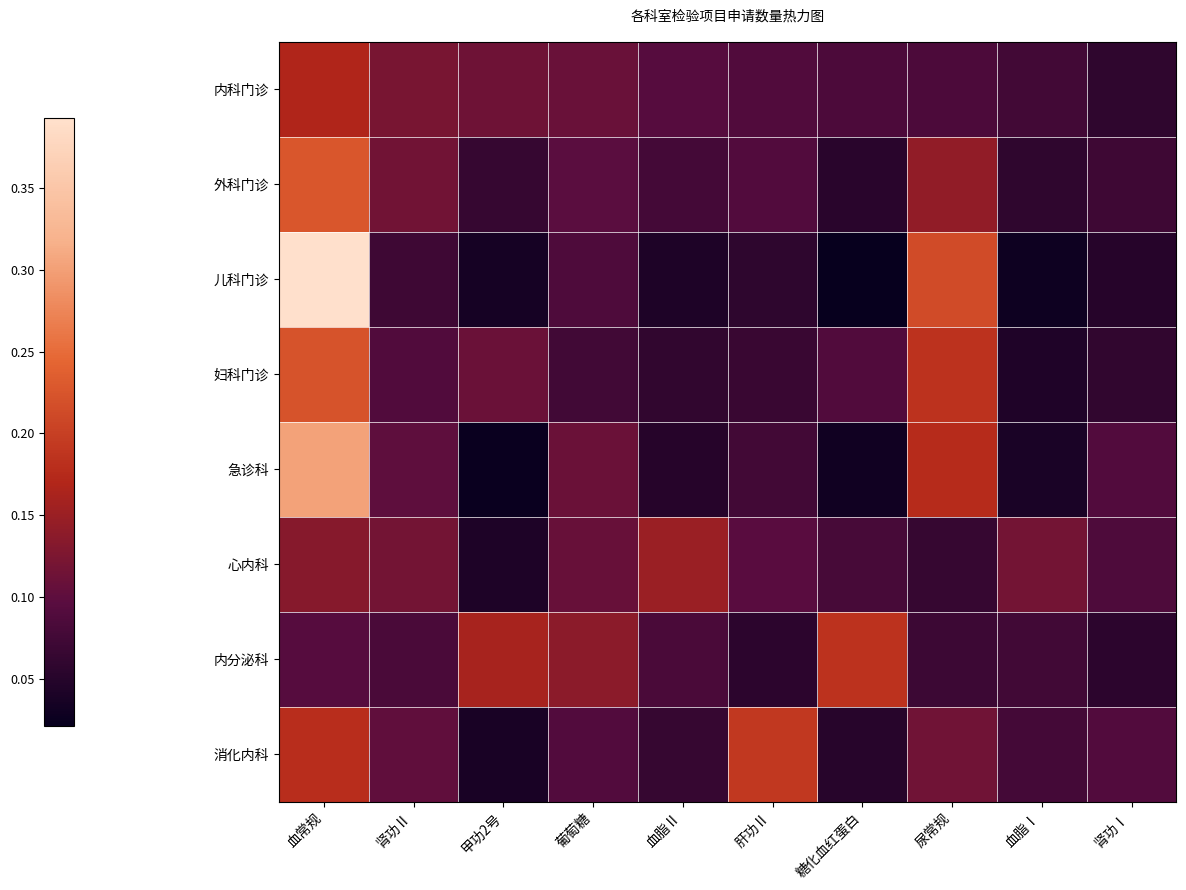

Reading right to left, transcribe all the data shown in this chart.

内科门诊: 肾功Ⅰ=0.1	血脂Ⅰ=0.1	尿常规=0.1	糖化血红蛋白=0.1	肝功Ⅱ=0.1	血脂Ⅱ=0.1	葡萄糖=0.1	甲功2号=0.1	肾功Ⅱ=0.1	血常规=0.2
外科门诊: 肾功Ⅰ=0.1	血脂Ⅰ=0.1	尿常规=0.1	糖化血红蛋白=0.1	肝功Ⅱ=0.1	血脂Ⅱ=0.1	葡萄糖=0.1	甲功2号=0.1	肾功Ⅱ=0.1	血常规=0.2
儿科门诊: 肾功Ⅰ=0.1	血脂Ⅰ=0.0	尿常规=0.2	糖化血红蛋白=0.0	肝功Ⅱ=0.1	血脂Ⅱ=0.0	葡萄糖=0.1	甲功2号=0.0	肾功Ⅱ=0.1	血常规=0.4
妇科门诊: 肾功Ⅰ=0.1	血脂Ⅰ=0.0	尿常规=0.2	糖化血红蛋白=0.1	肝功Ⅱ=0.1	血脂Ⅱ=0.1	葡萄糖=0.1	甲功2号=0.1	肾功Ⅱ=0.1	血常规=0.2
急诊科: 肾功Ⅰ=0.1	血脂Ⅰ=0.0	尿常规=0.2	糖化血红蛋白=0.0	肝功Ⅱ=0.1	血脂Ⅱ=0.1	葡萄糖=0.1	甲功2号=0.0	肾功Ⅱ=0.1	血常规=0.3
心内科: 肾功Ⅰ=0.1	血脂Ⅰ=0.1	尿常规=0.1	糖化血红蛋白=0.1	肝功Ⅱ=0.1	血脂Ⅱ=0.2	葡萄糖=0.1	甲功2号=0.0	肾功Ⅱ=0.1	血常规=0.1
内分泌科: 肾功Ⅰ=0.1	血脂Ⅰ=0.1	尿常规=0.1	糖化血红蛋白=0.2	肝功Ⅱ=0.1	血脂Ⅱ=0.1	葡萄糖=0.1	甲功2号=0.2	肾功Ⅱ=0.1	血常规=0.1
消化内科: 肾功Ⅰ=0.1	血脂Ⅰ=0.1	尿常规=0.1	糖化血红蛋白=0.1	肝功Ⅱ=0.2	血脂Ⅱ=0.1	葡萄糖=0.1	甲功2号=0.0	肾功Ⅱ=0.1	血常规=0.2